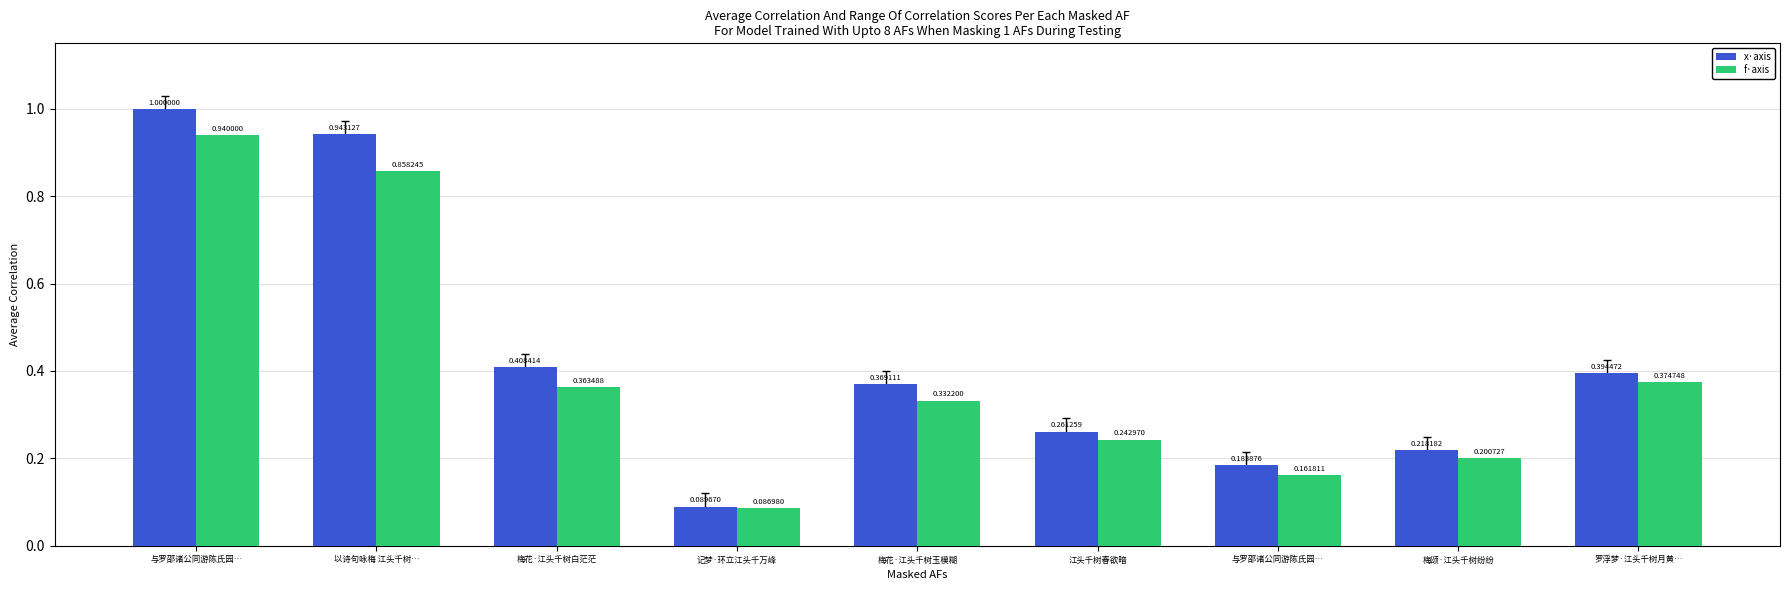

Reading right to left, list all the values displayed in this chart.

x·axis: 罗浮梦·江头千树月黄…=0.4	梅颂·江头千树纷纷=0.2	与罗邵诸公同游陈氏园…=0.2	江头千树春欲暗=0.3	梅花·江头千树玉模糊=0.4	记梦·环立江头千万峰=0.1	梅花·江头千树白茫茫=0.4	以诗句咏梅 江头千树…=0.9	与罗邵诸公同游陈氏园…=1.0
f·axis: 罗浮梦·江头千树月黄…=0.4	梅颂·江头千树纷纷=0.2	与罗邵诸公同游陈氏园…=0.2	江头千树春欲暗=0.2	梅花·江头千树玉模糊=0.3	记梦·环立江头千万峰=0.1	梅花·江头千树白茫茫=0.4	以诗句咏梅 江头千树…=0.9	与罗邵诸公同游陈氏园…=0.9